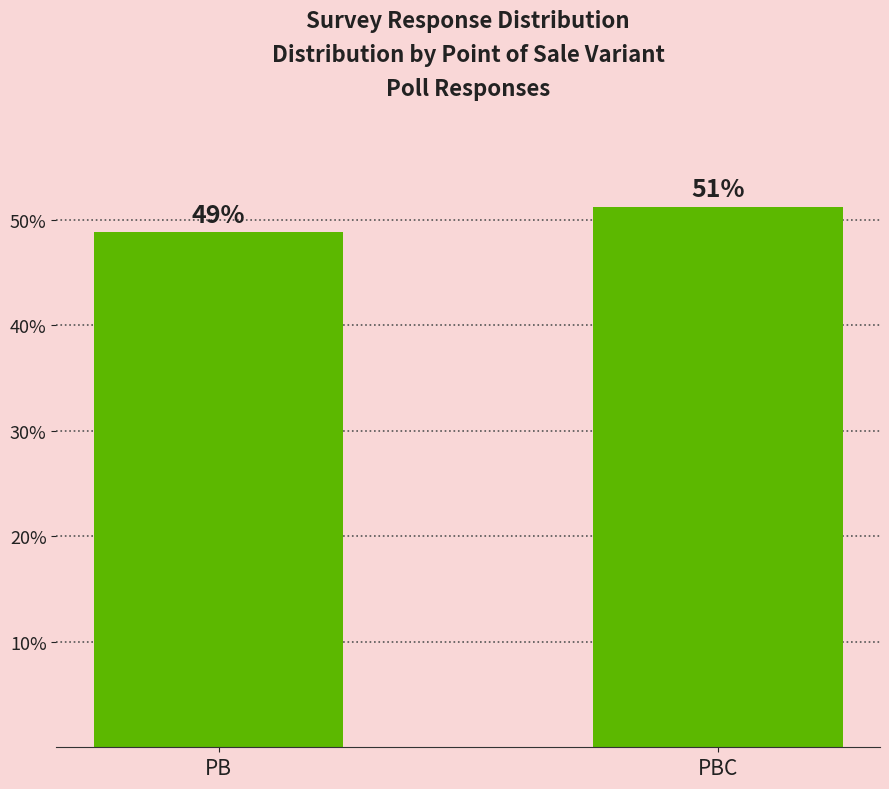

List the labels in order of value, largest first.

PBC, PB